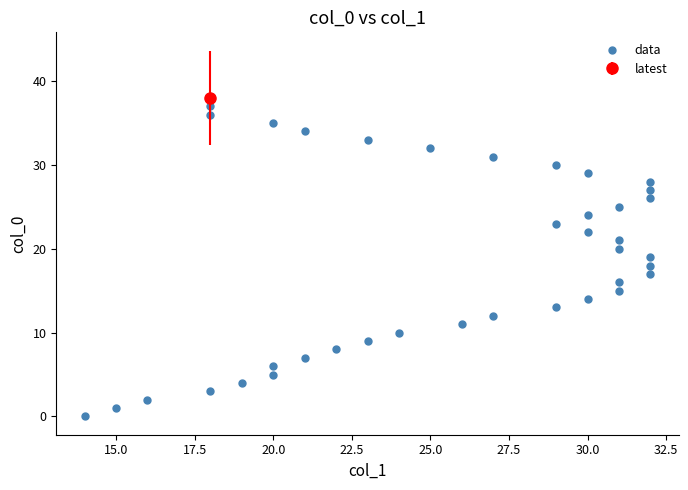

What is the range of Y values (max minus min)?

37